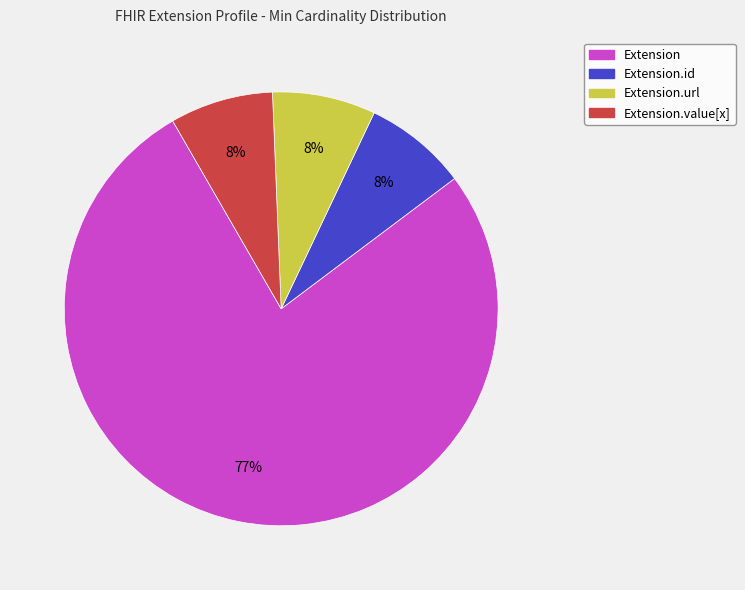

To the nearest percent, what is the average slice percentage?

25%